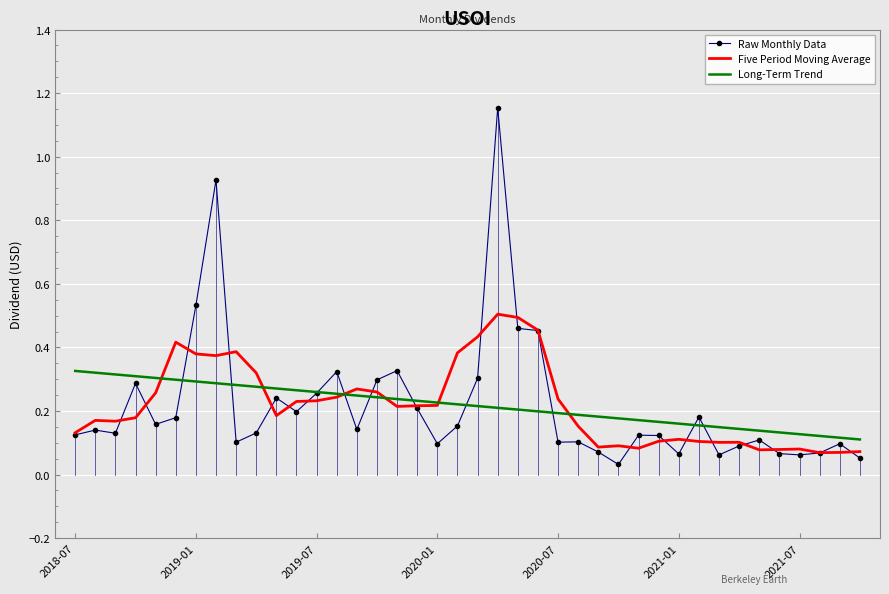

List the series in order of their peak value, lowest first.

Long-Term Trend, Five Period Moving Average, Raw Monthly Data